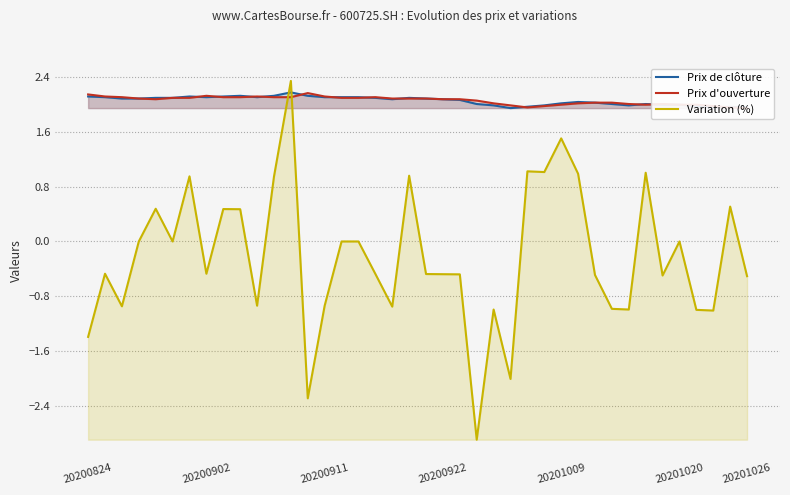

True or false: Prix de clôture and Variation (%) cross at least once.

True